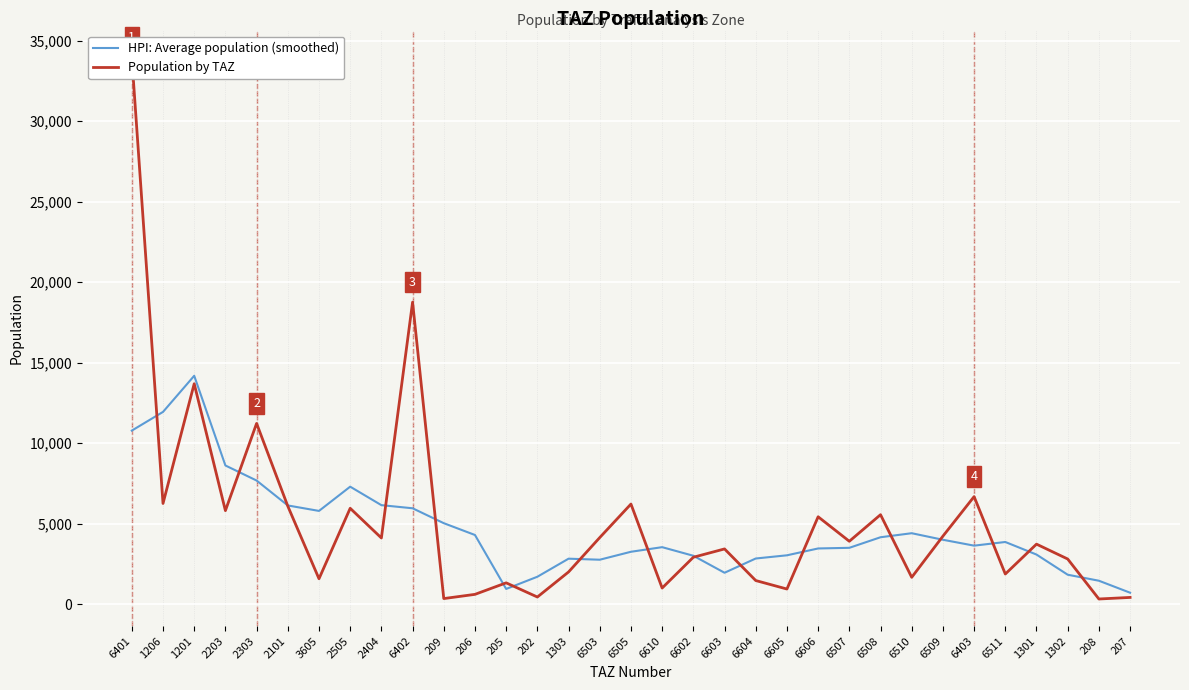

The value of Population by TAZ at 2203 is 5804.3. True or false?

True